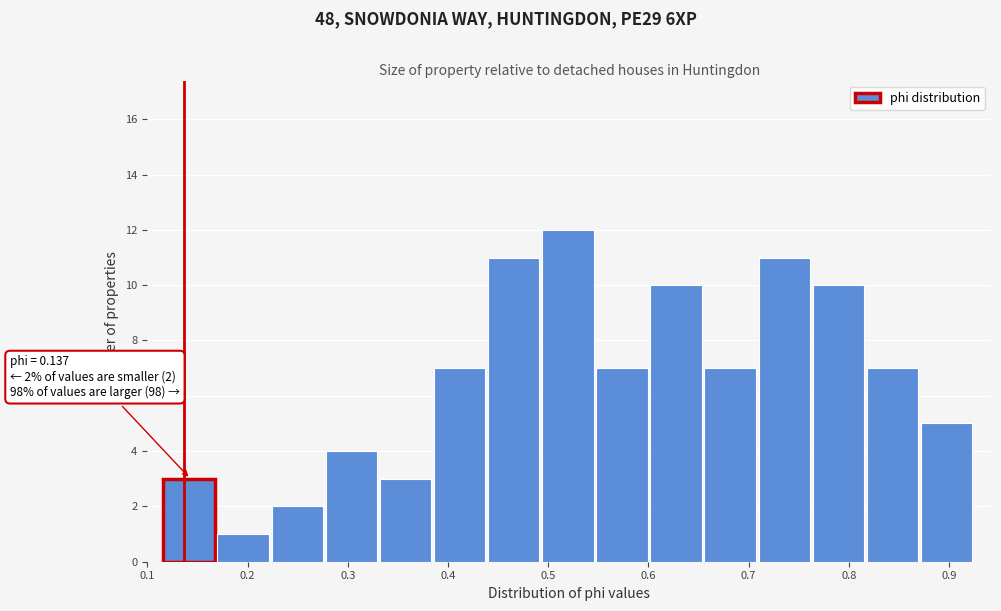

Which range on the x-axis has the tallest bar?

0.49 to 0.55